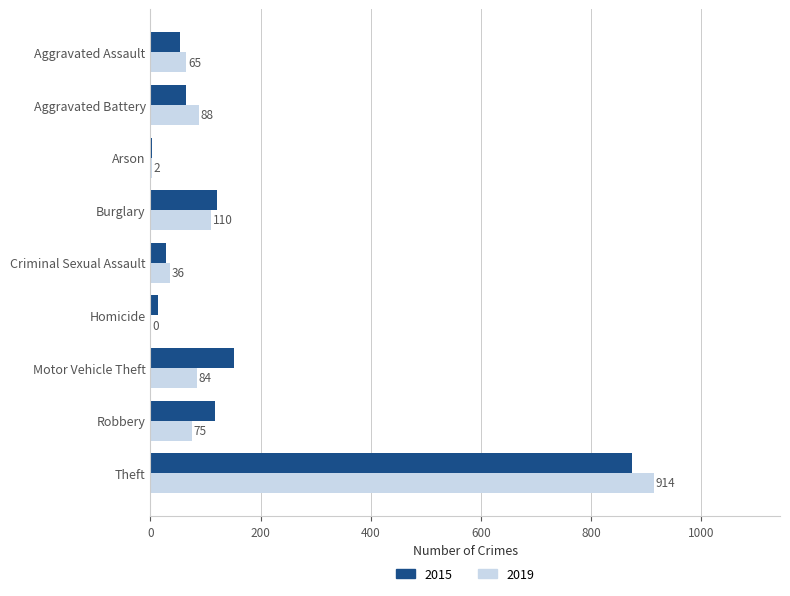

Which series changed the most between Arson and Criminal Sexual Assault?

2019